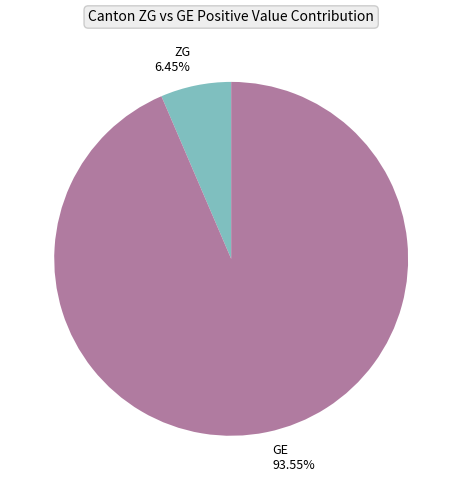

Is the sum of GE and ZG greater than half?

Yes